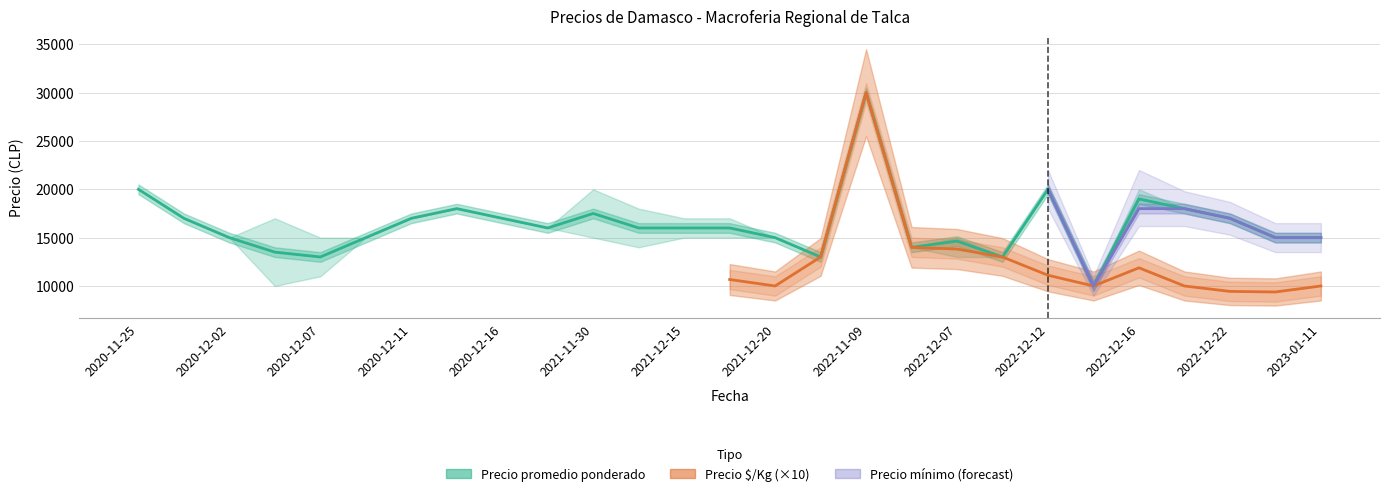

At which category is the sum across all series the highest?

2022-11-09